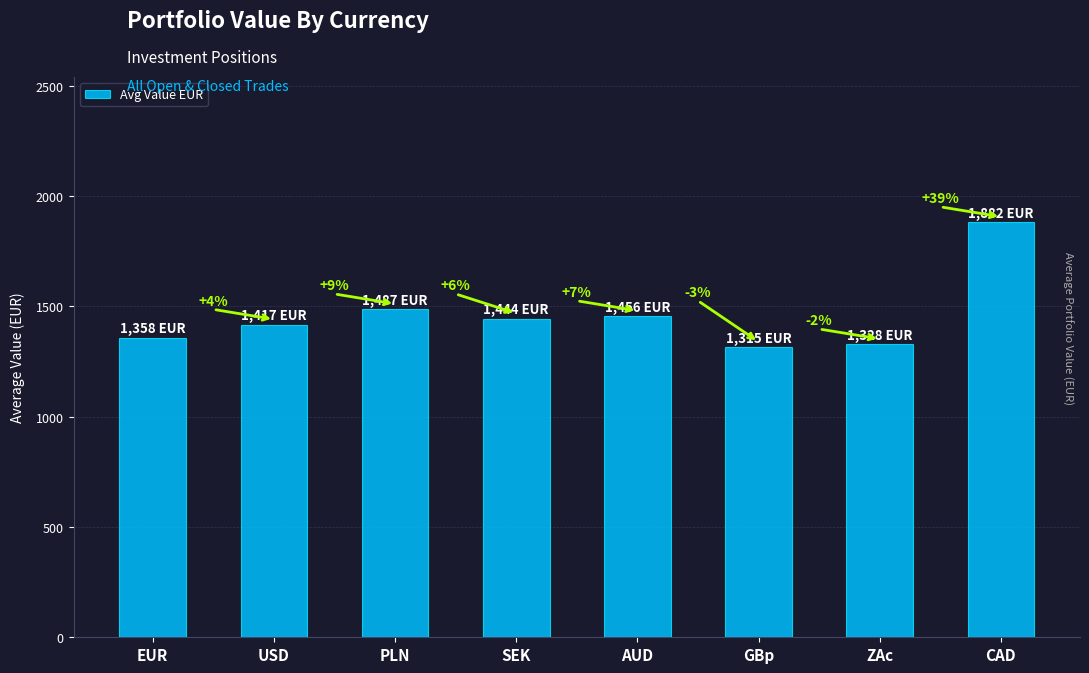

Reading left to right, extract all data points from this chart.

1358	1417	1487	1444	1456	1315	1328	1882